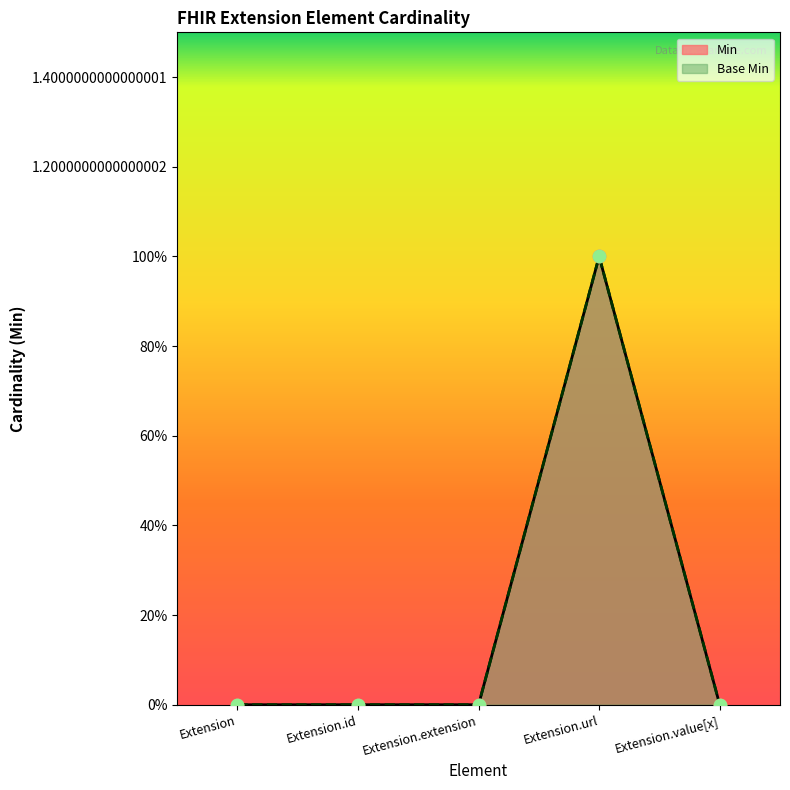

Is the value of Base Min at Extension greater than the value of Min at Extension.url?

No